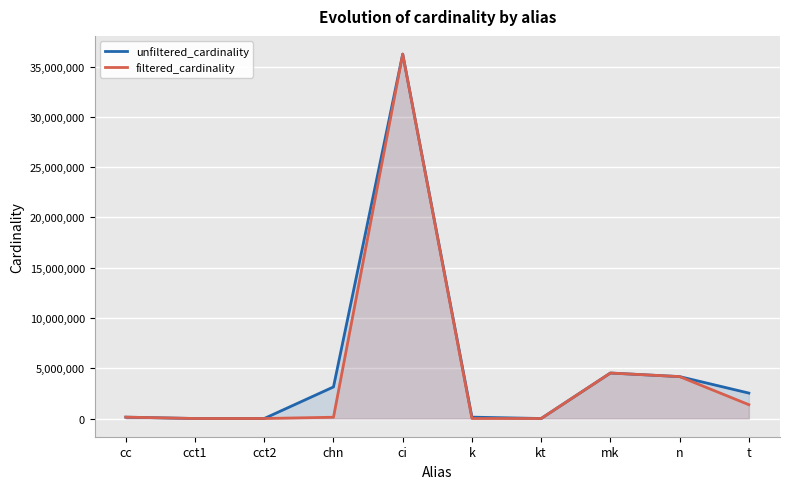

What position from the right is chn?

7